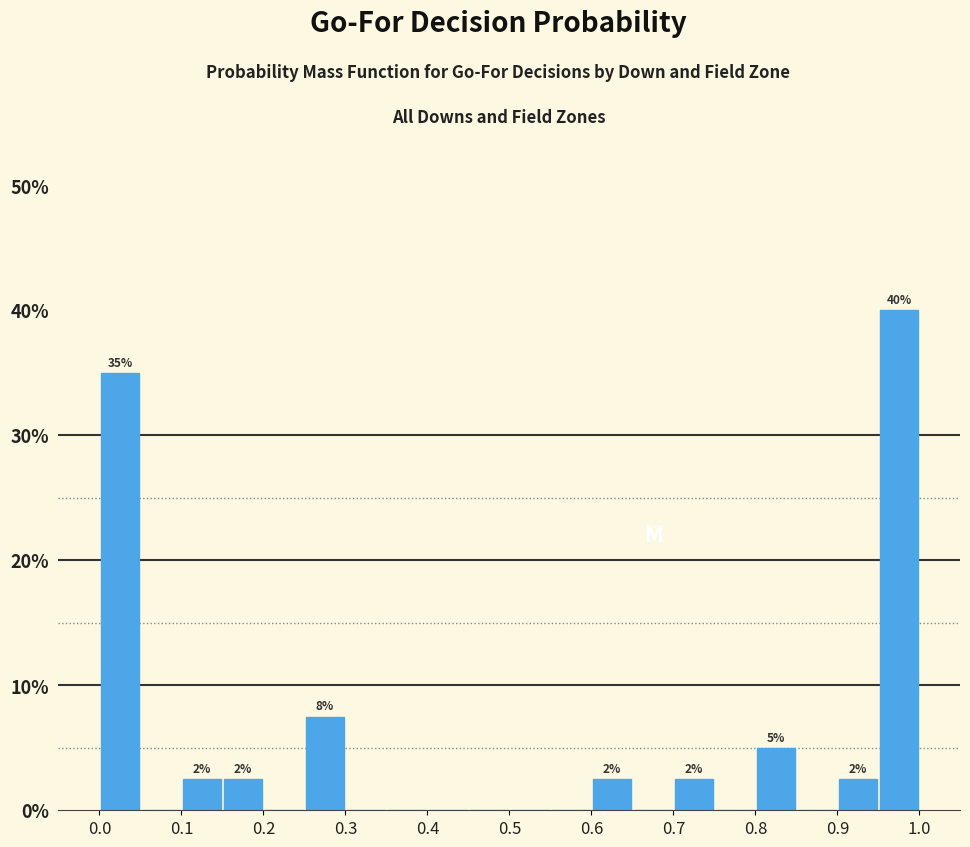

Which range on the x-axis has the tallest bar?

0.95 to 1.00